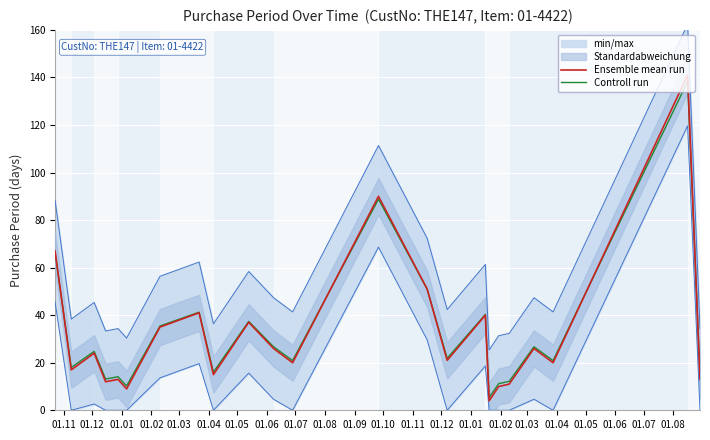

How many data points in Controll run are less than 21?

11